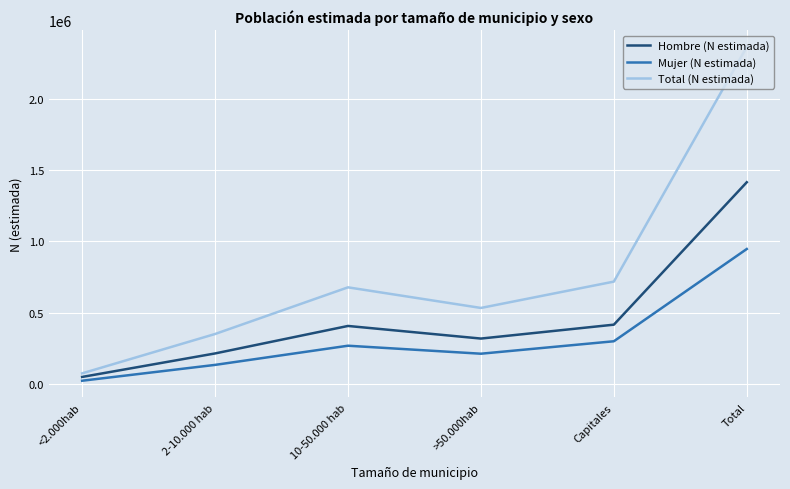

True or false: Mujer (N estimada) and Total (N estimada) intersect in this chart.

False